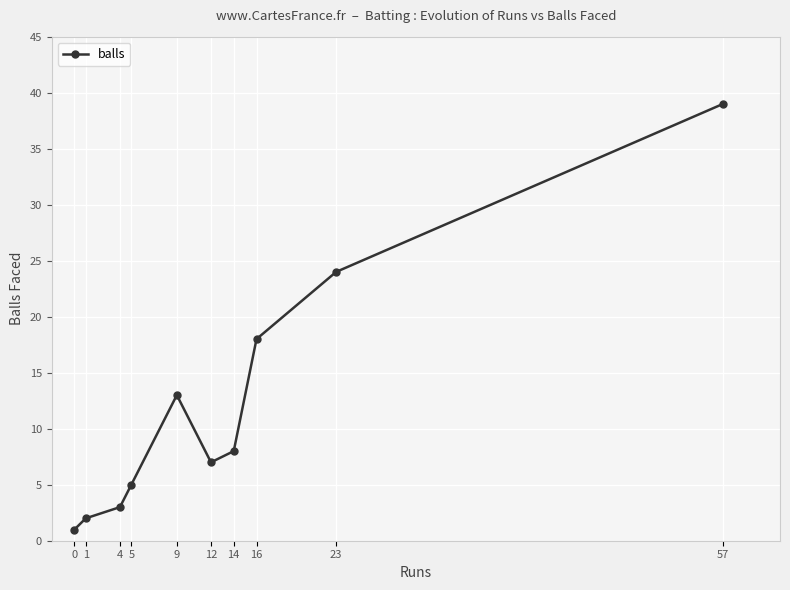

At which category does the data reach its first local valley?

12